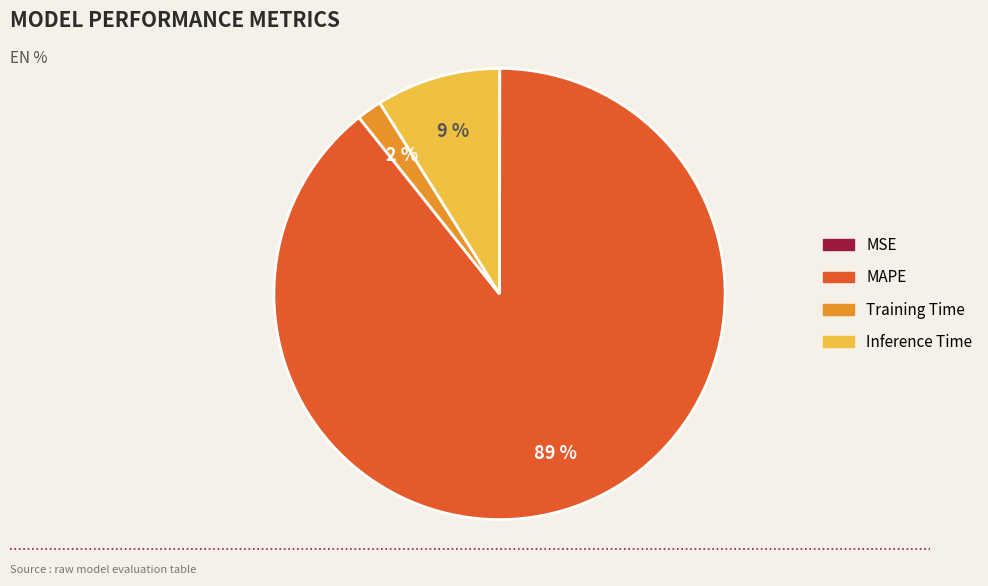

To the nearest percent, what is the average slice percentage?

25%